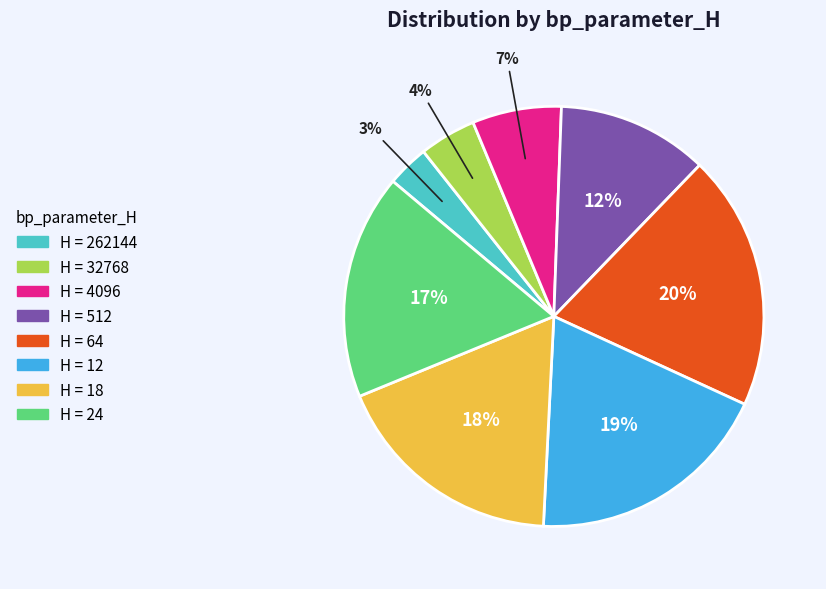

How many segments does this pie chart have?

8